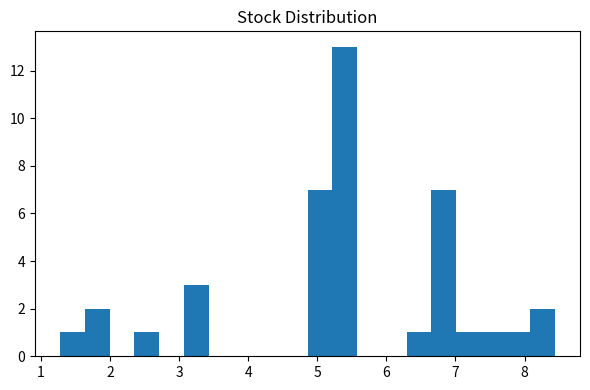

Read against the x-axis, roughly where is the centre of the tallest bar?

5.4